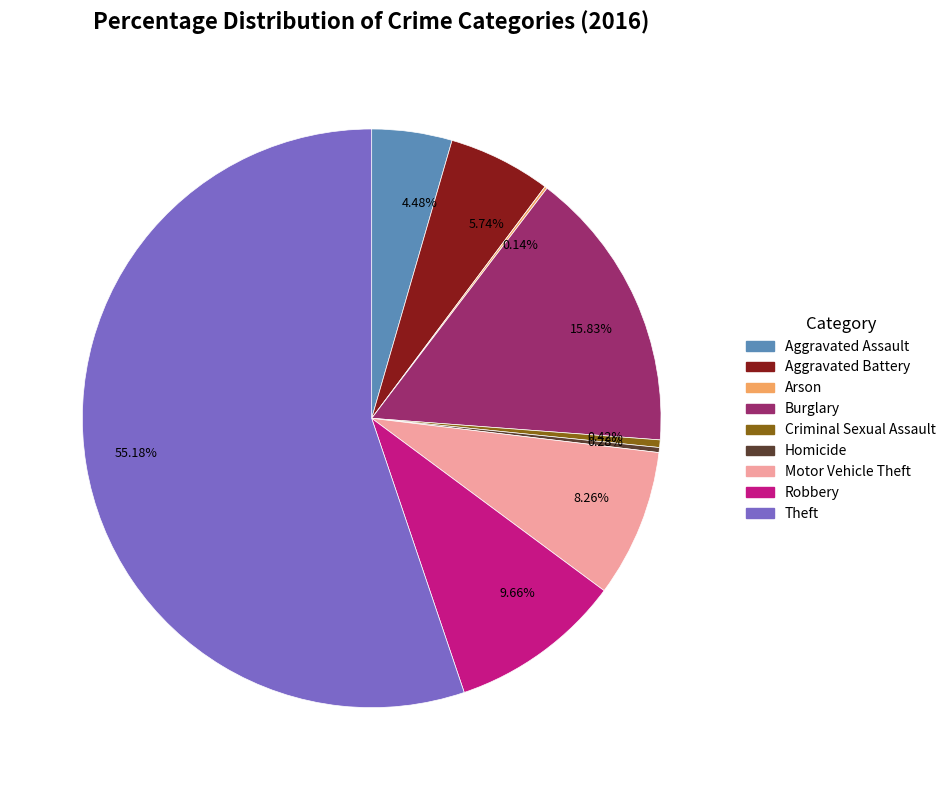

Do 4.48% and 15.83% together represent more than half of the pie?

No